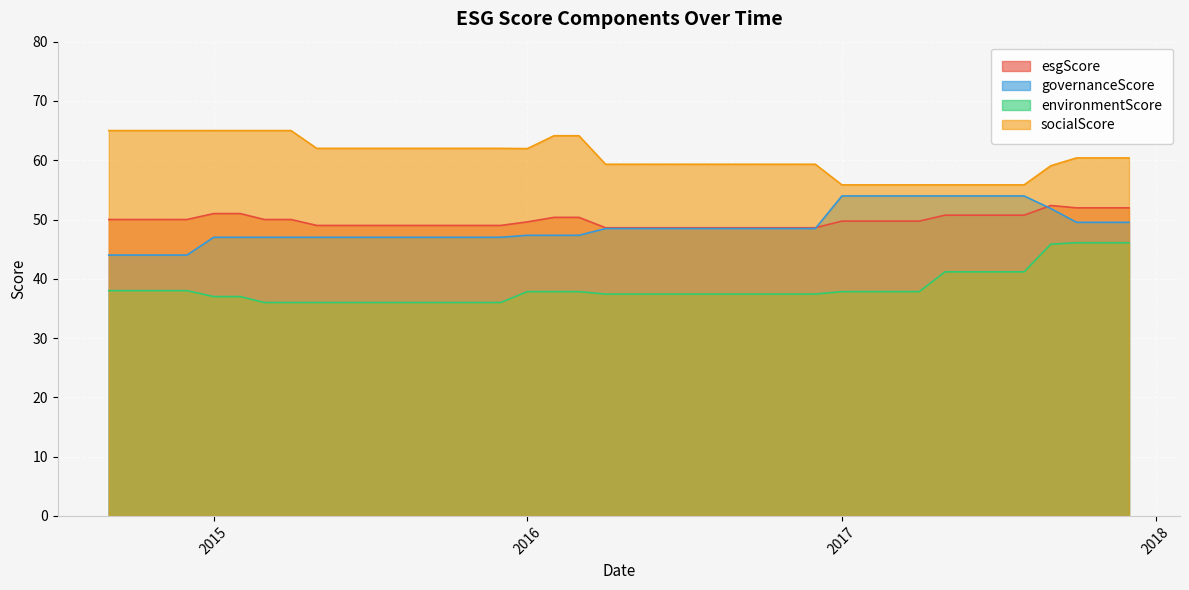

What is the difference between the highest and lowest values at 2015?

28.0